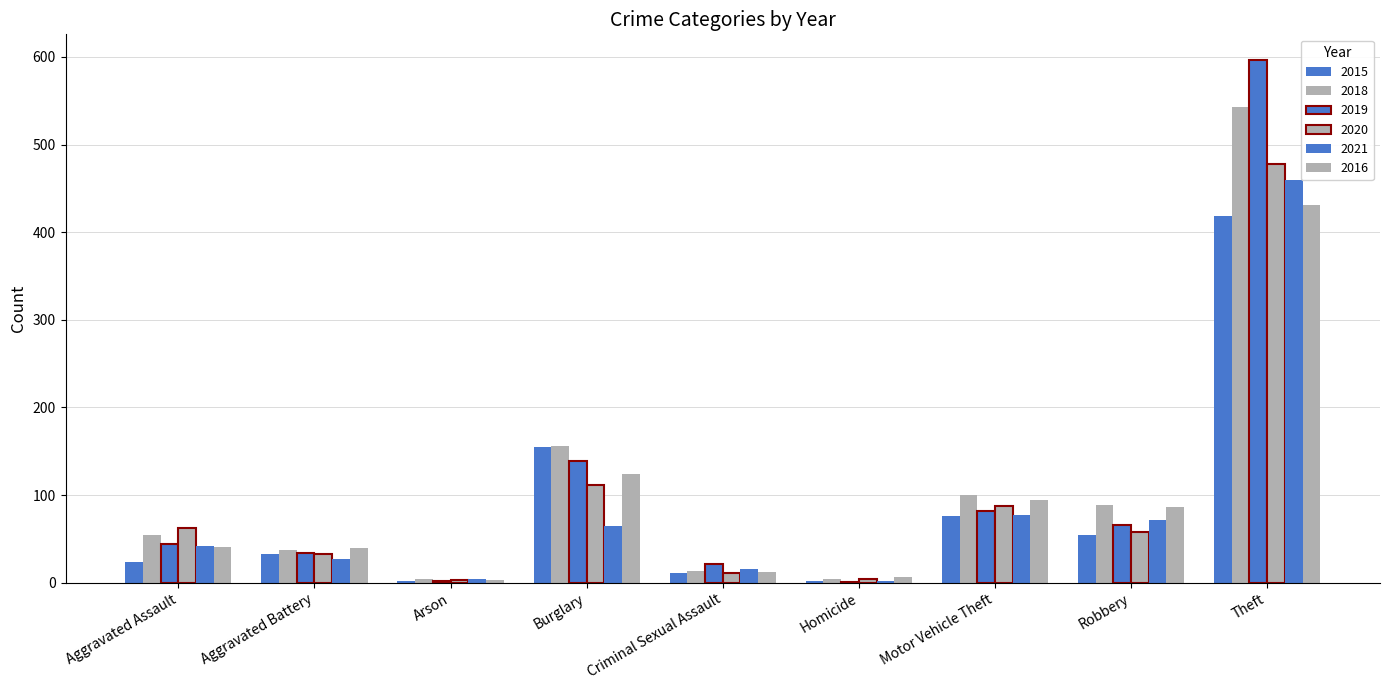

How many groups of bars are there?

9